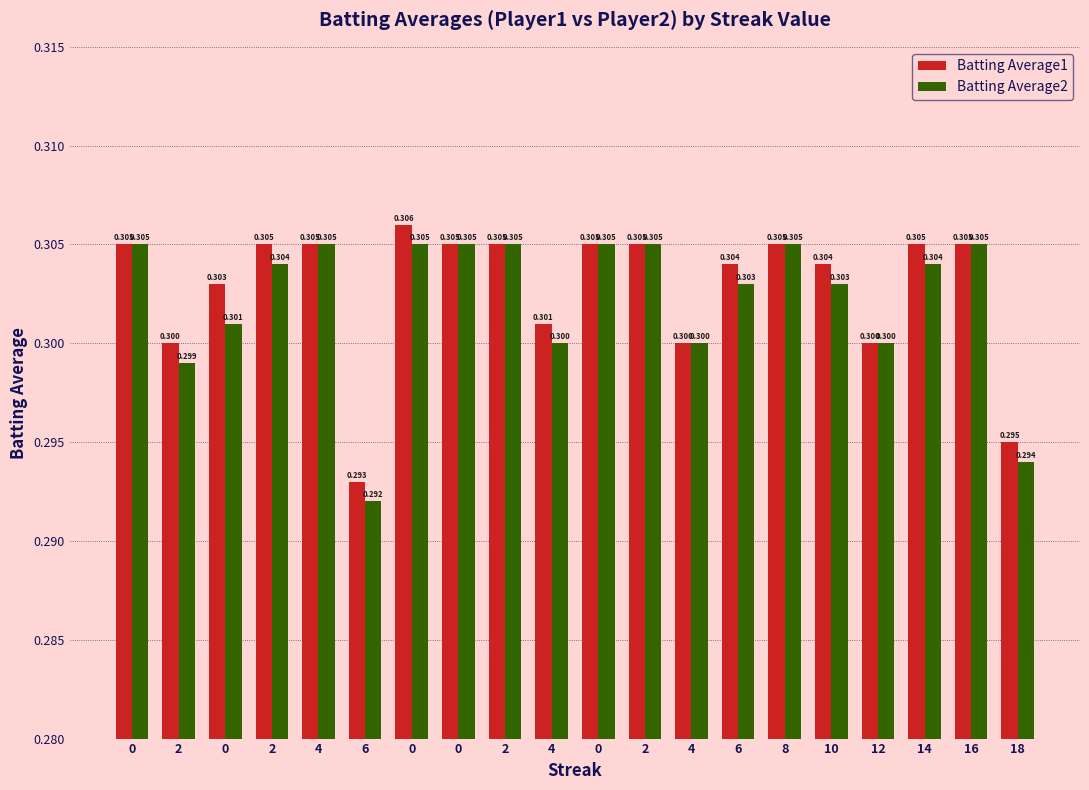

What is the label of the 20th bar from the left?

18